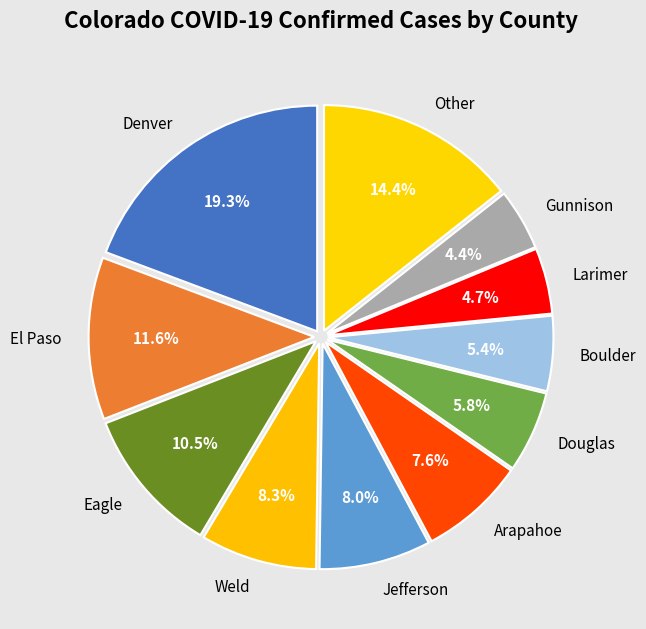

Is there a majority slice in this chart?

No